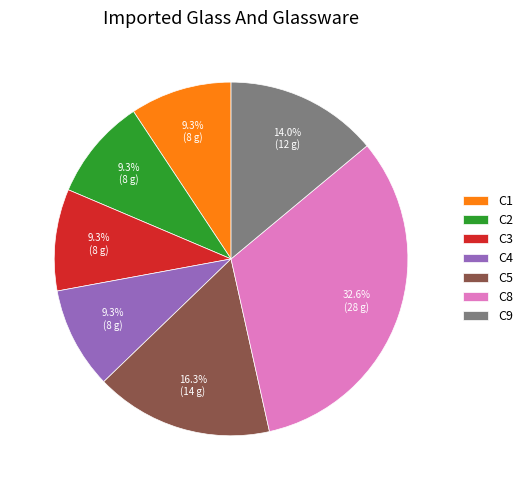

To the nearest percent, what is the difference between the largest and smallest slice percentages?

23%